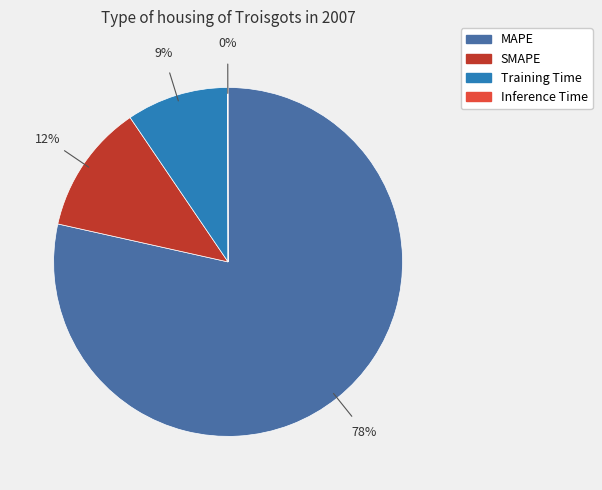

Does Training Time account for over 50% of the chart?

No